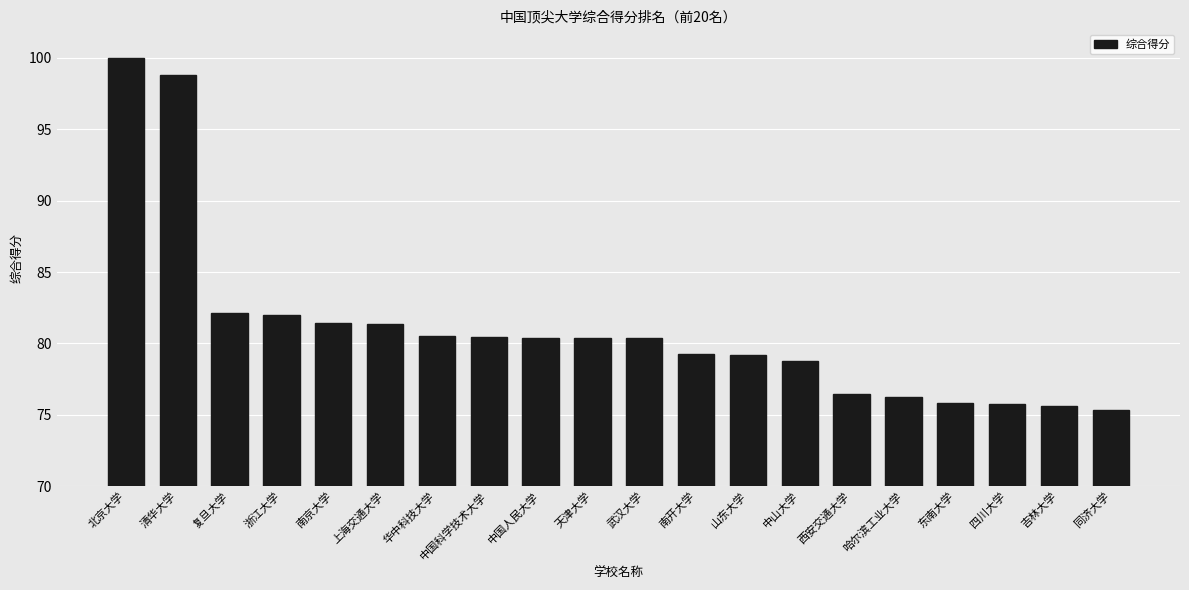

What is the difference between the values at 华中科技大学 and 清华大学?

18.3